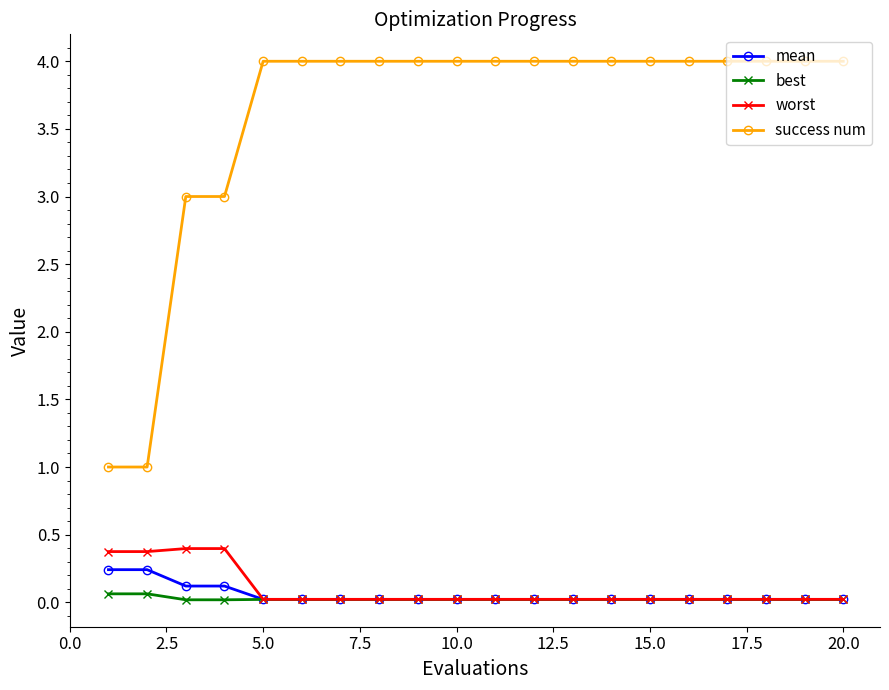

True or false: success num and worst cross at least once.

False